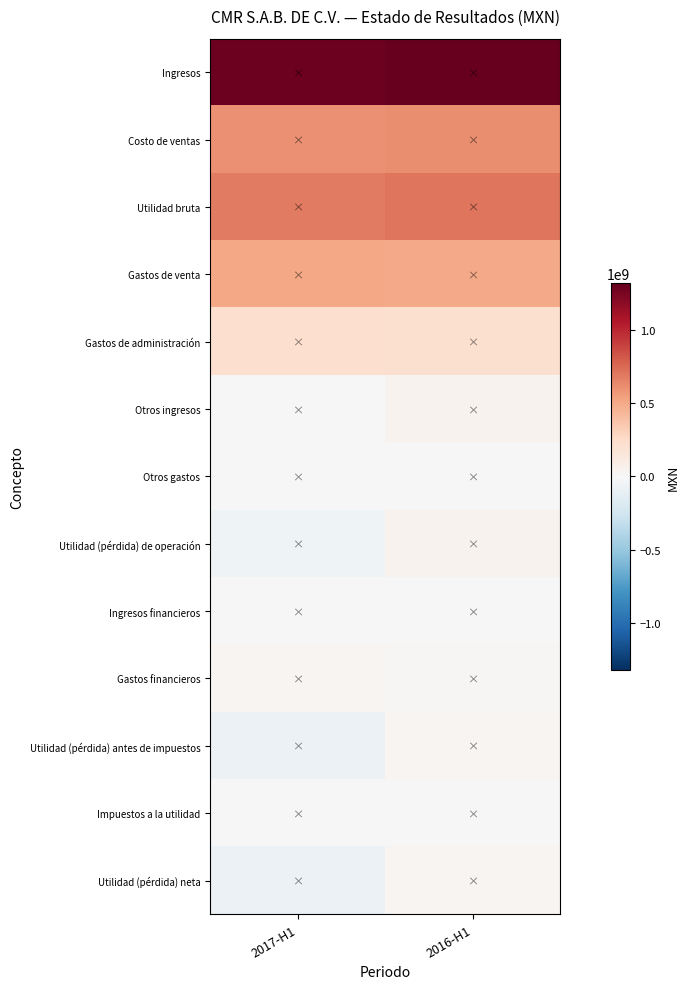

At 2017-H1, list the series in order from smallest to largest.

Utilidad (pérdida) neta, Utilidad (pérdida) antes de impuestos, Utilidad (pérdida) de operación, Otros ingresos, Impuestos a la utilidad, Ingresos financieros, Otros gastos, Gastos financieros, Gastos de administración, Gastos de venta, Costo de ventas, Utilidad bruta, Ingresos